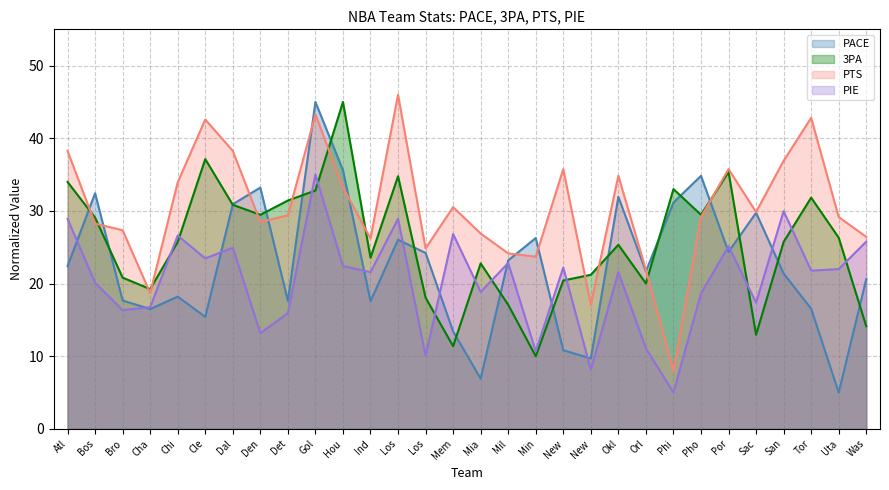

Where does the 3PA series first go above 25?

Atl